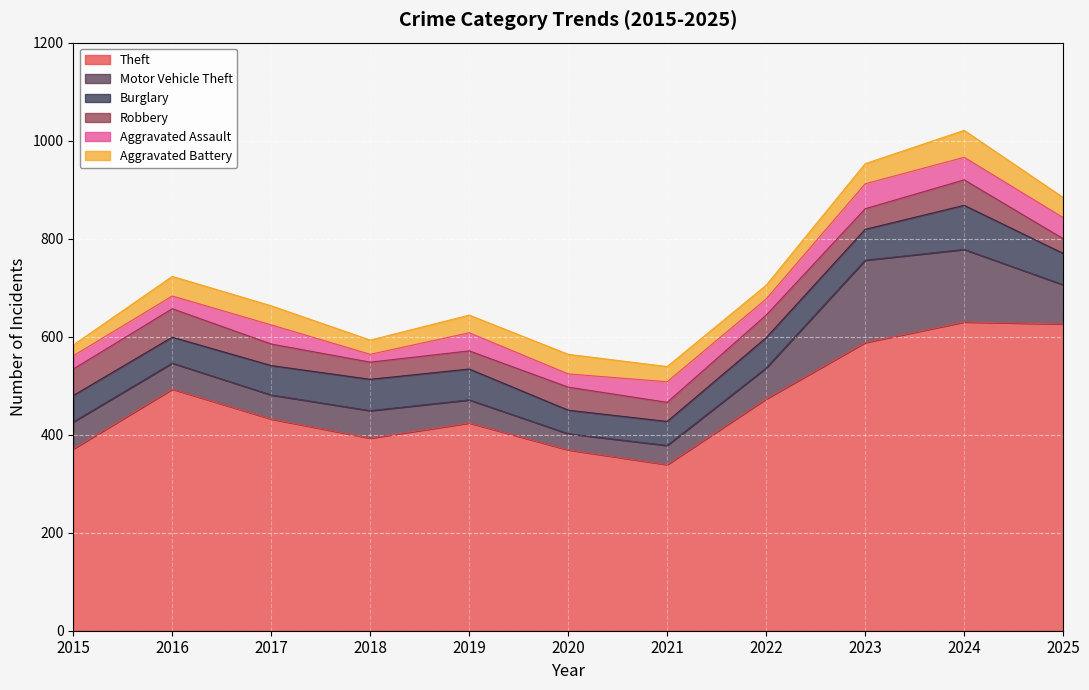

How many series are shown in this chart?

6